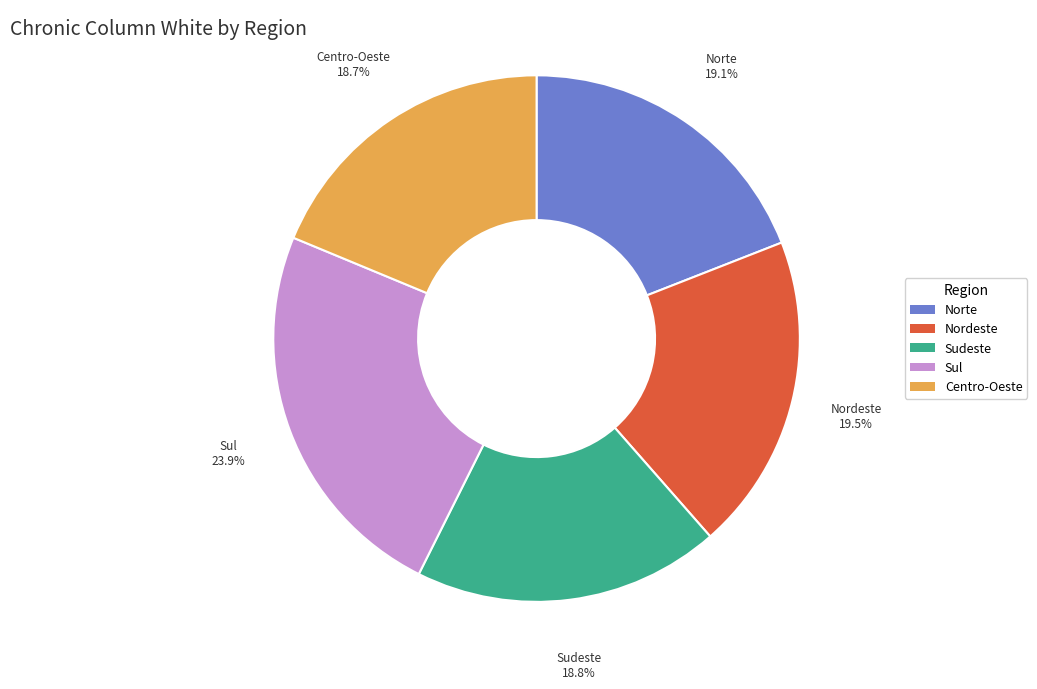

Which slice is the largest?

Sul